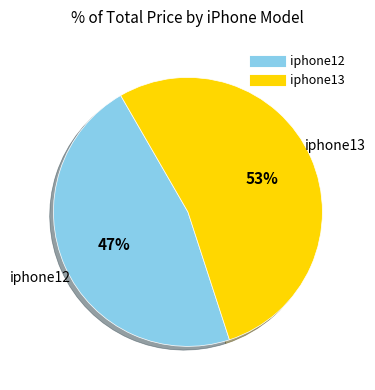

Do iphone13 and iphone12 together represent more than half of the pie?

Yes